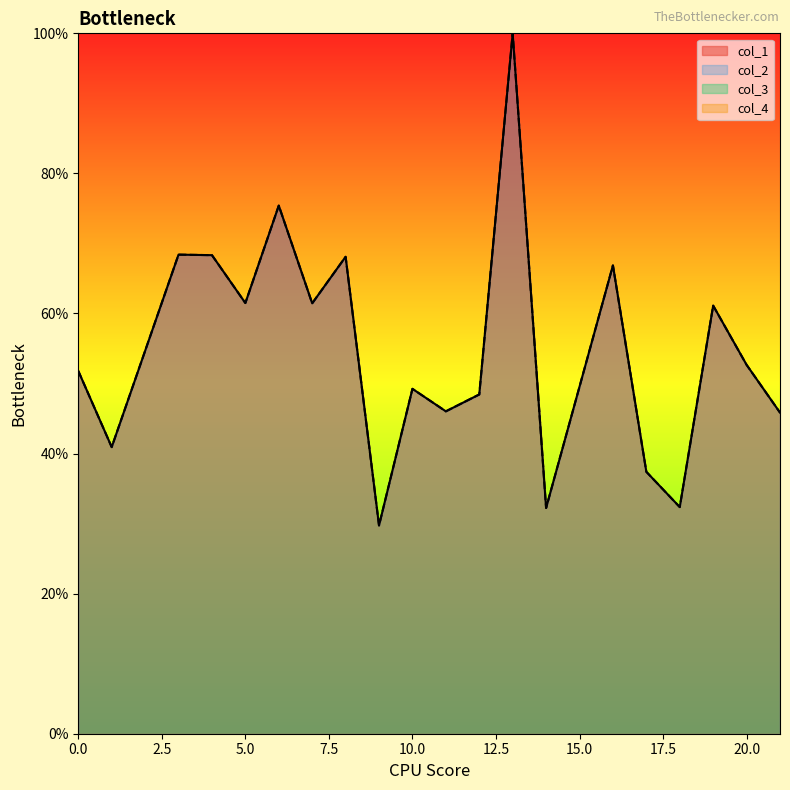

Between 7 and 20, which series saw the biggest shift?

col_1